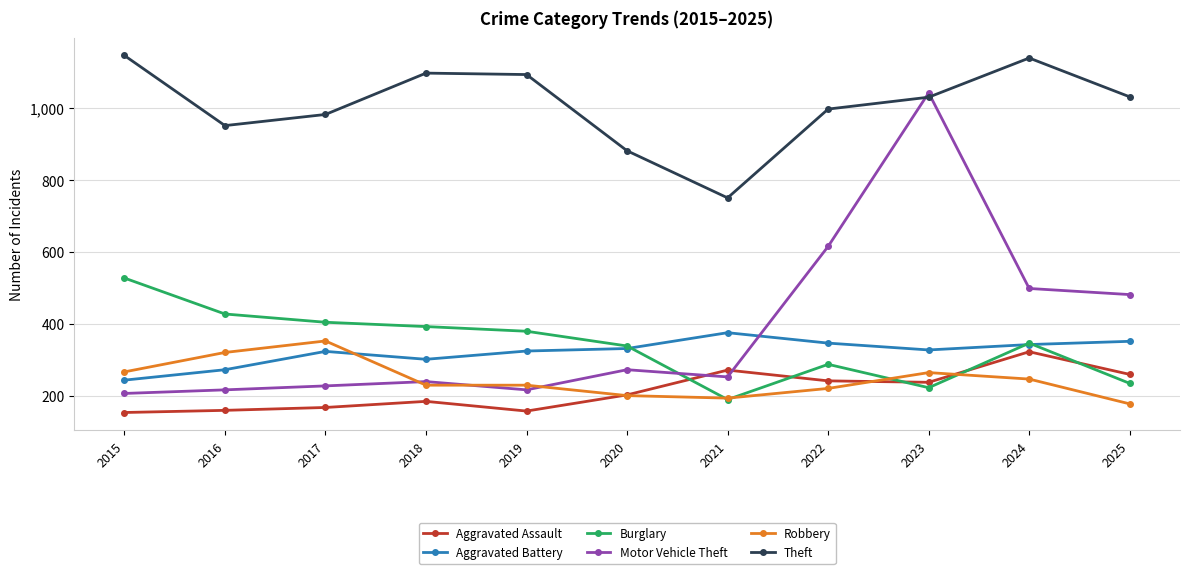

What is the difference between the highest and lowest values at 2020?

681